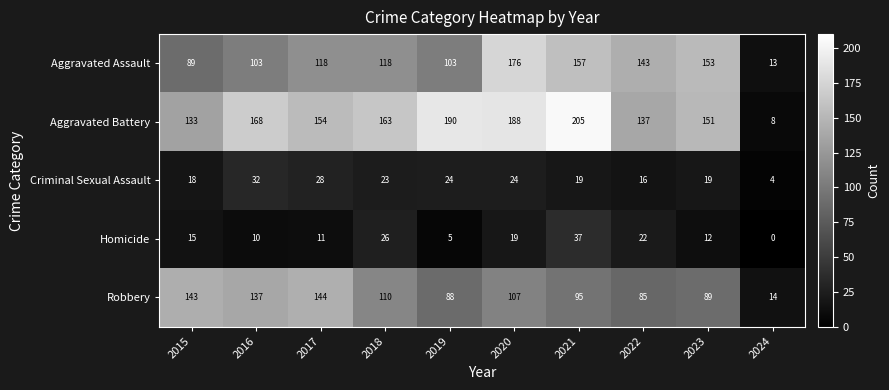

The Robbery series shows 68 at 2015. True or false?

False